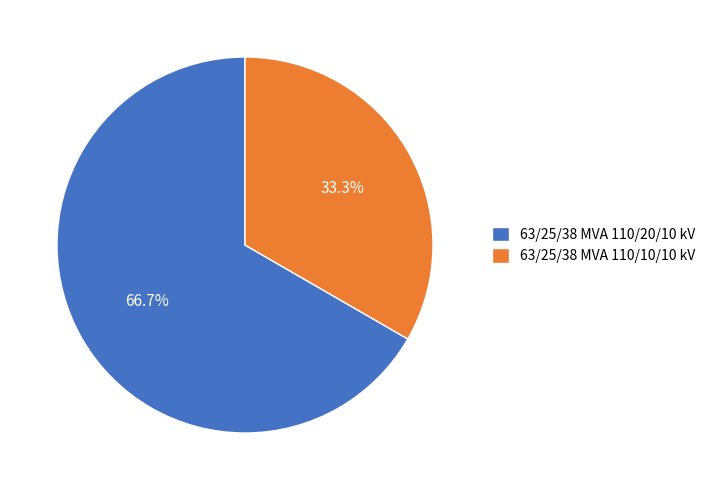

Is 63/25/38 MVA 110/10/10 kV the majority of the pie?

No